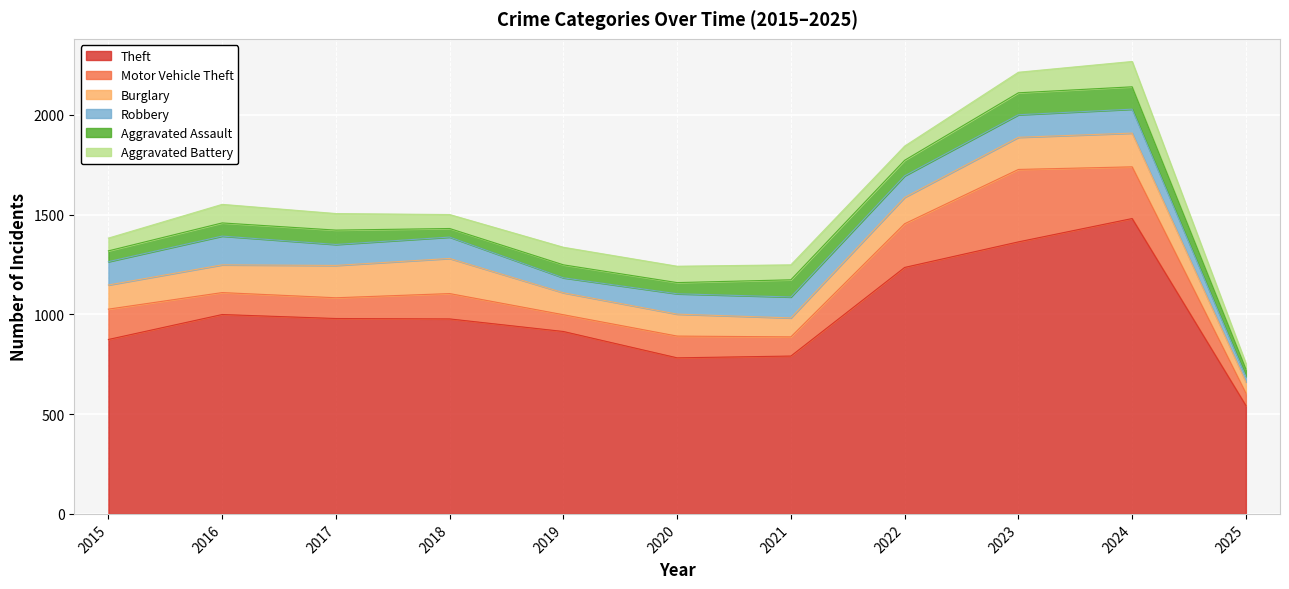

In Burglary, how many points are lower than both neighbors (excluding endpoints)?

1